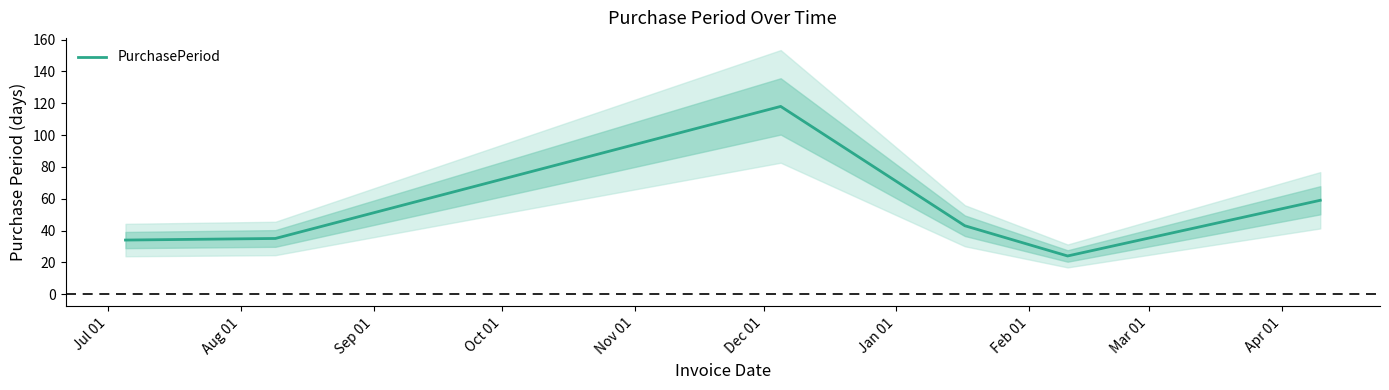

True or false: the data has more than 2 interior local peaks.

False